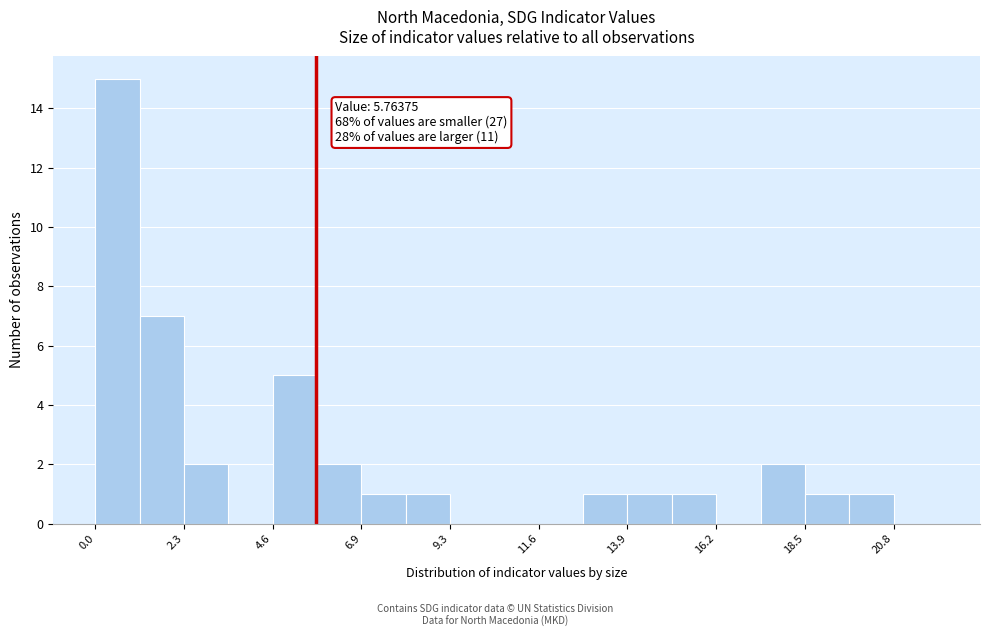

Around what value on the x-axis is the tallest bar? Give the approximate position of its centre, as read against the axis.

0.5